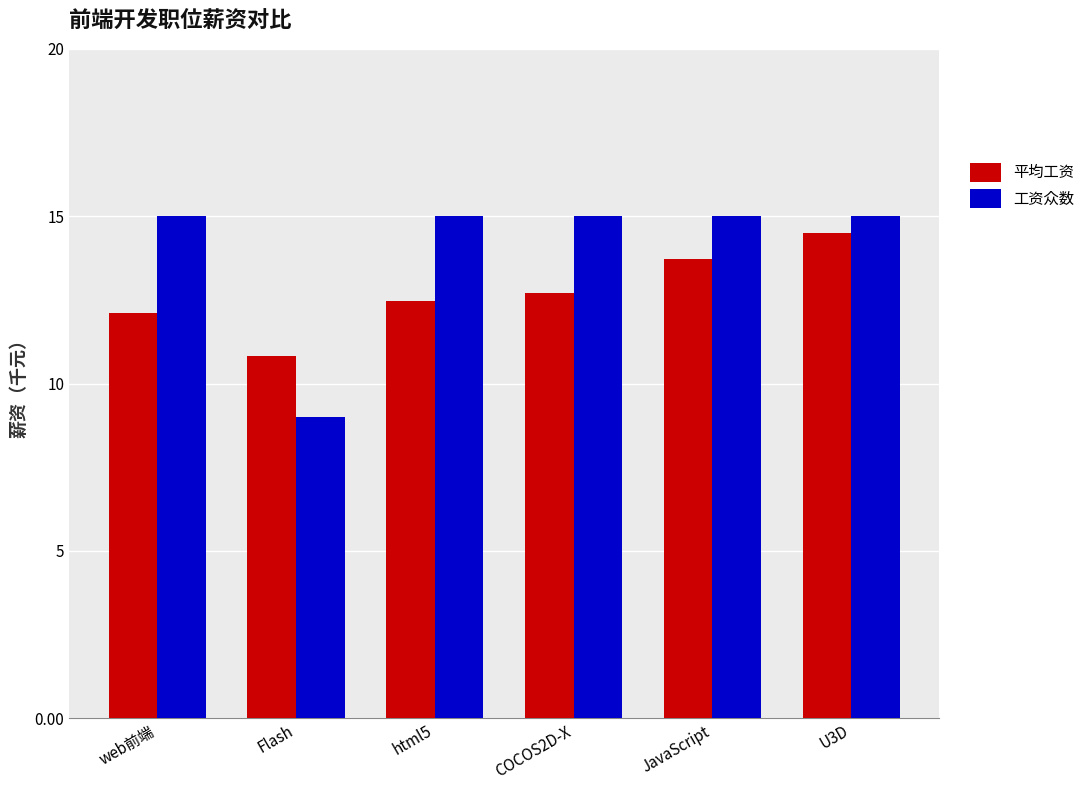

What is the sum of all 平均工资 values?

76.3